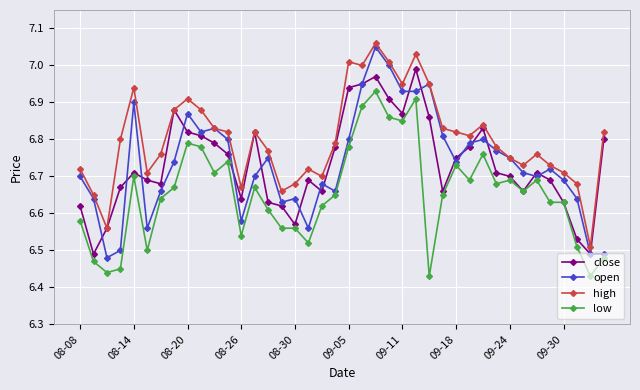

At how many categories does at least one series exceed 6?

40